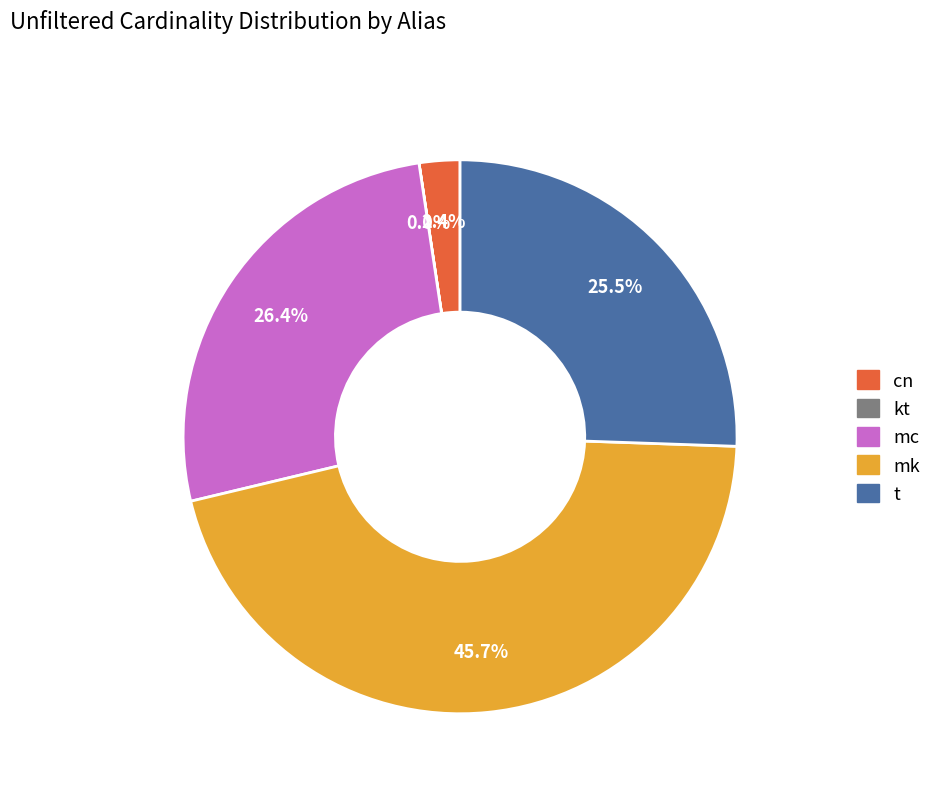

Which has a higher value, cn or mk?

mk